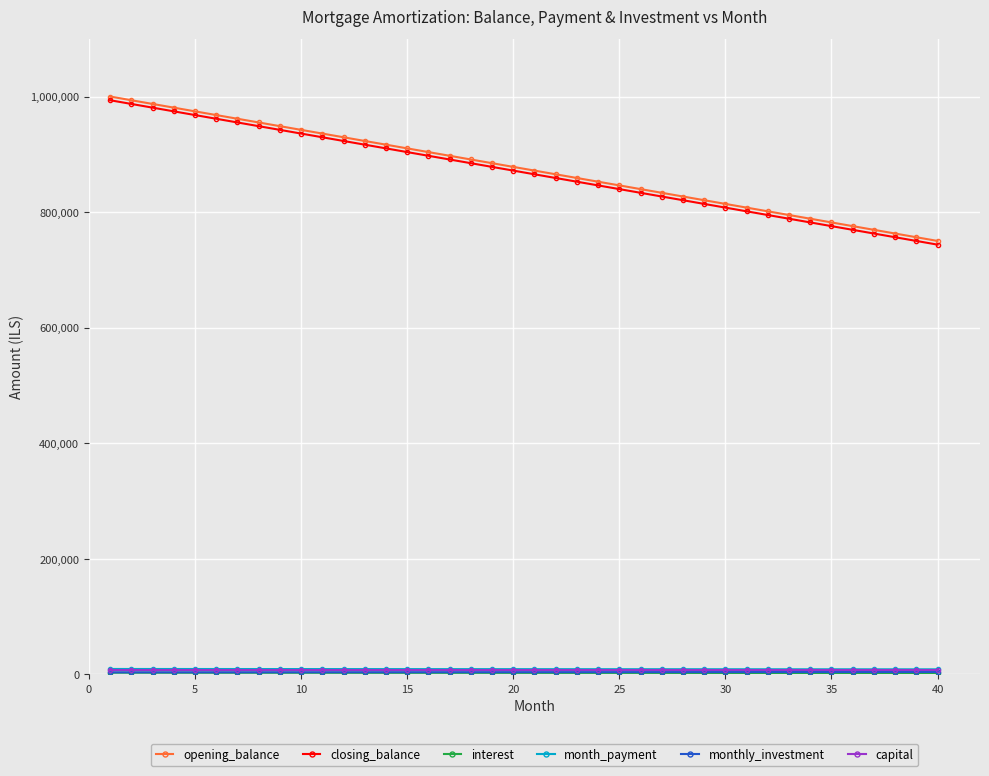

Does the chart display data point markers on the line(s)?

Yes